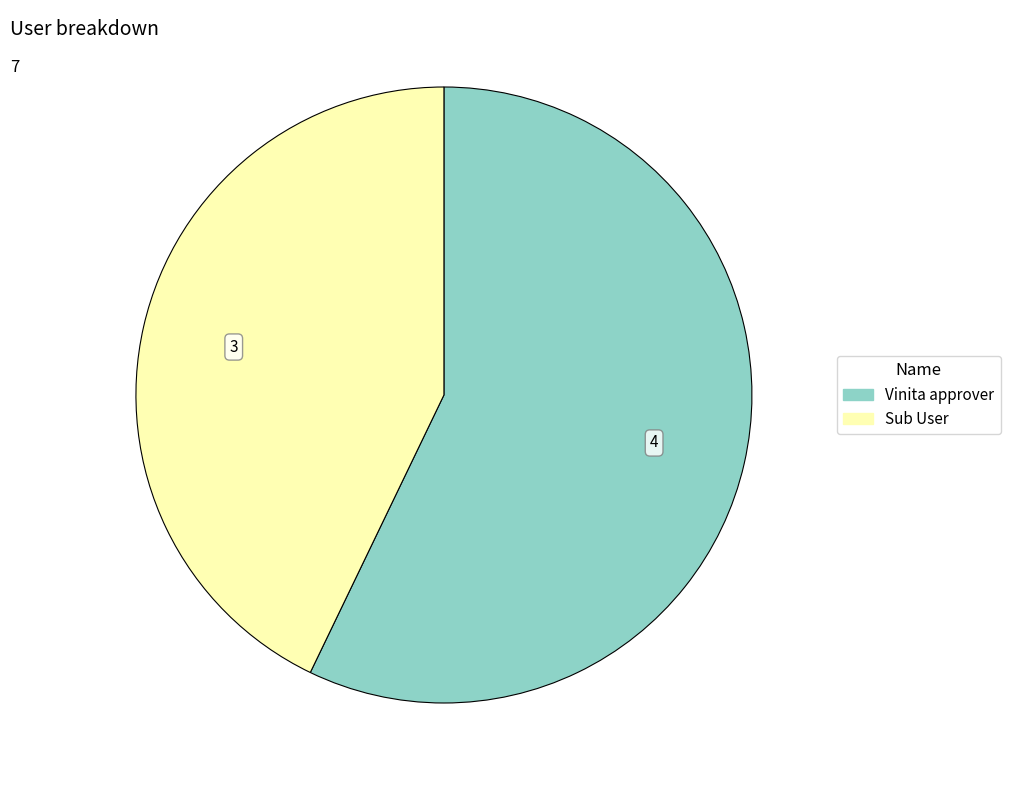

The Vinita approver slice represents 57% of the pie. True or false?

True